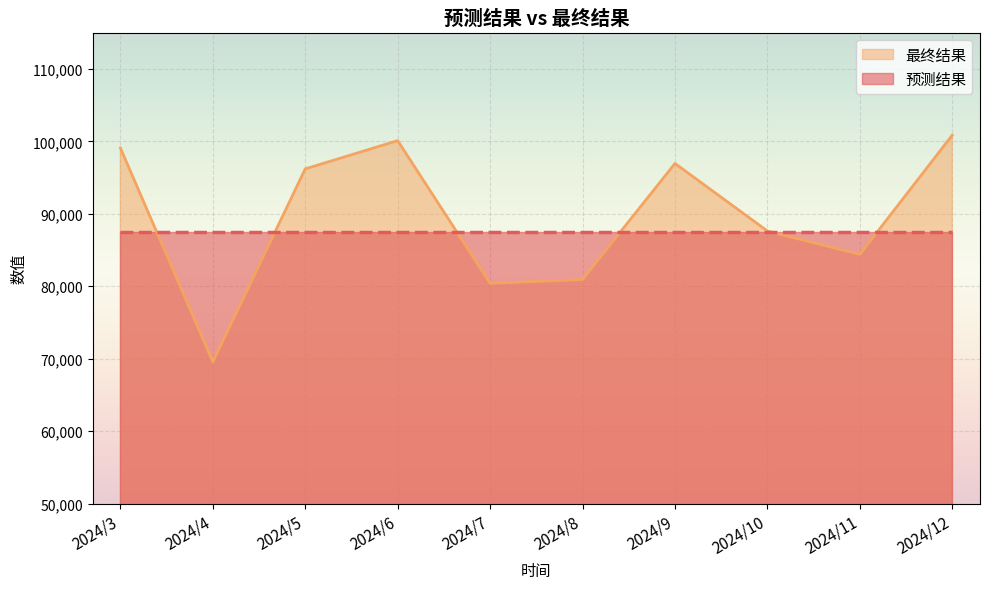

Reading left to right, extract all data points from this chart.

2024/3=99085.5	2024/4=69569.7	2024/5=96196.2	2024/6=100095.0	2024/7=80399.8	2024/8=80936.9	2024/9=96944.9	2024/10=87623.4	2024/11=84394.4	2024/12=100847.6